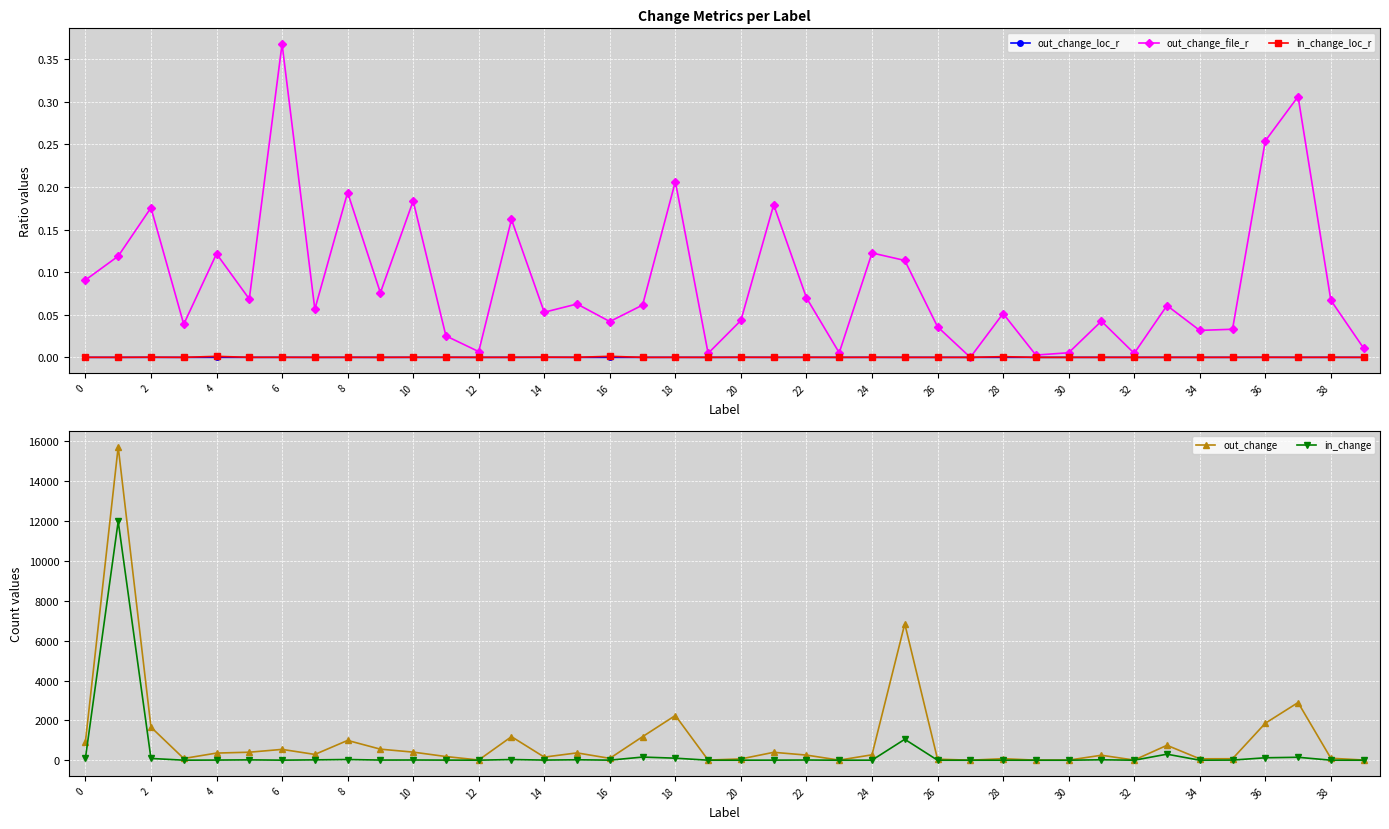

What is the total value across all series at 35?

79.0